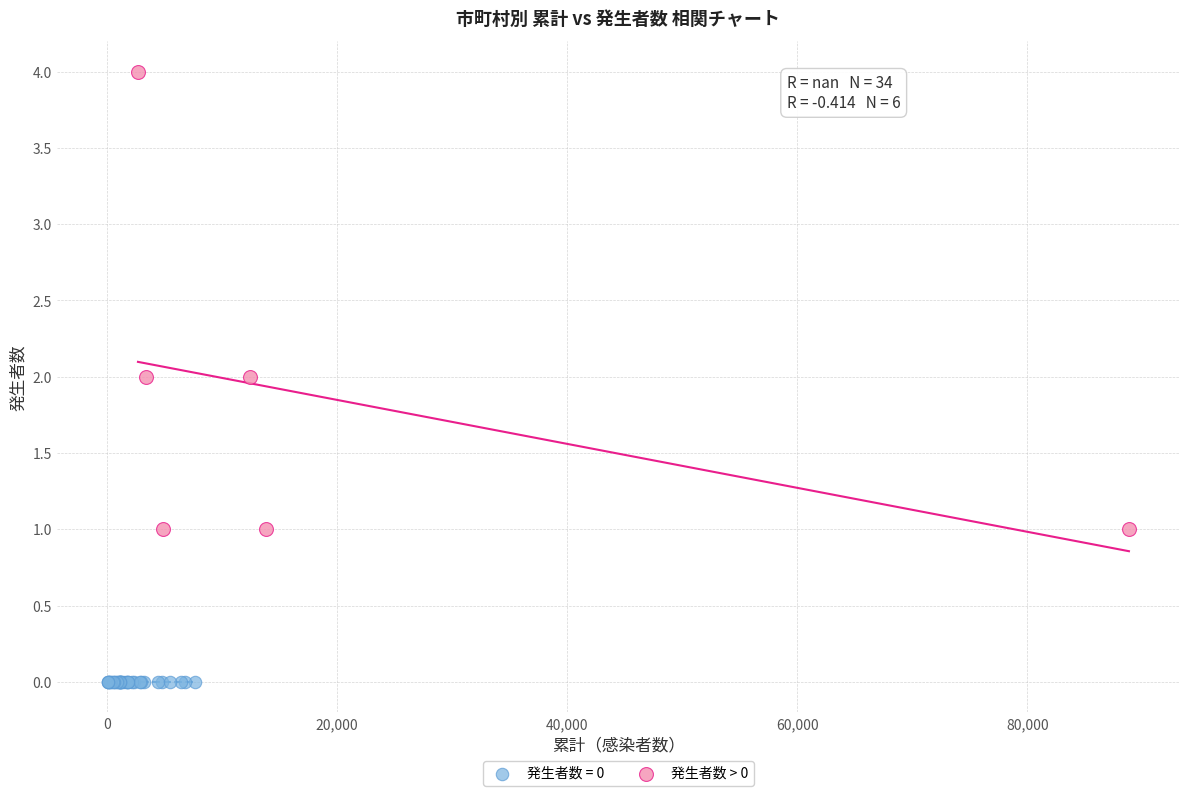

Which series contains the highest Y value?

発生者数 > 0